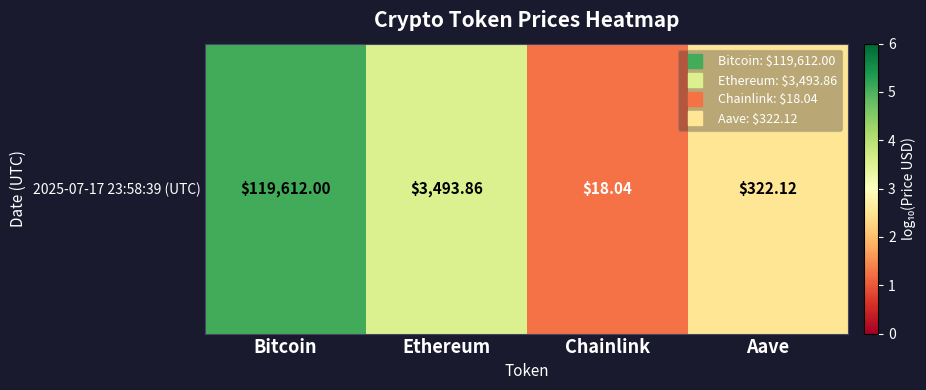

What is the greatest value displayed?

5.1